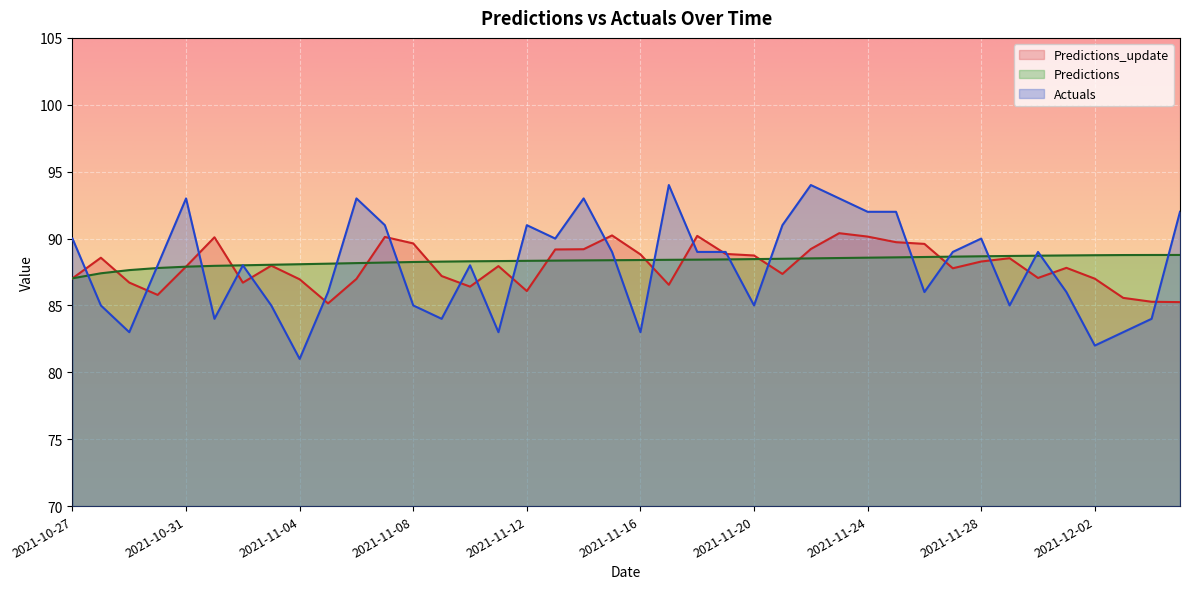

Reading right to left, extract all data points from this chart.

Predictions_update: 85.2	85.3	85.6	87.0	87.8	87.1	88.5	88.3	87.8	89.6	89.7	90.1	90.4	89.2	87.4	88.7	88.9	90.2	86.5	88.8	90.2	89.2	89.2	86.1	87.9	86.4	87.2	89.6	90.1	87.0	85.2	87.0	88.0	86.7	90.1	87.9	85.8	86.7	88.6	87.0
Predictions: 88.8	88.8	88.8	88.8	88.7	88.7	88.7	88.7	88.6	88.6	88.6	88.6	88.5	88.5	88.5	88.5	88.4	88.4	88.4	88.4	88.4	88.4	88.4	88.3	88.3	88.3	88.3	88.2	88.2	88.2	88.1	88.1	88.0	88.0	88.0	87.9	87.8	87.6	87.4	87.0
Actuals: 92.0	84.0	83.0	82.0	86.0	89.0	85.0	90.0	89.0	86.0	92.0	92.0	93.0	94.0	91.0	85.0	89.0	89.0	94.0	83.0	89.0	93.0	90.0	91.0	83.0	88.0	84.0	85.0	91.0	93.0	86.0	81.0	85.0	88.0	84.0	93.0	88.0	83.0	85.0	90.0